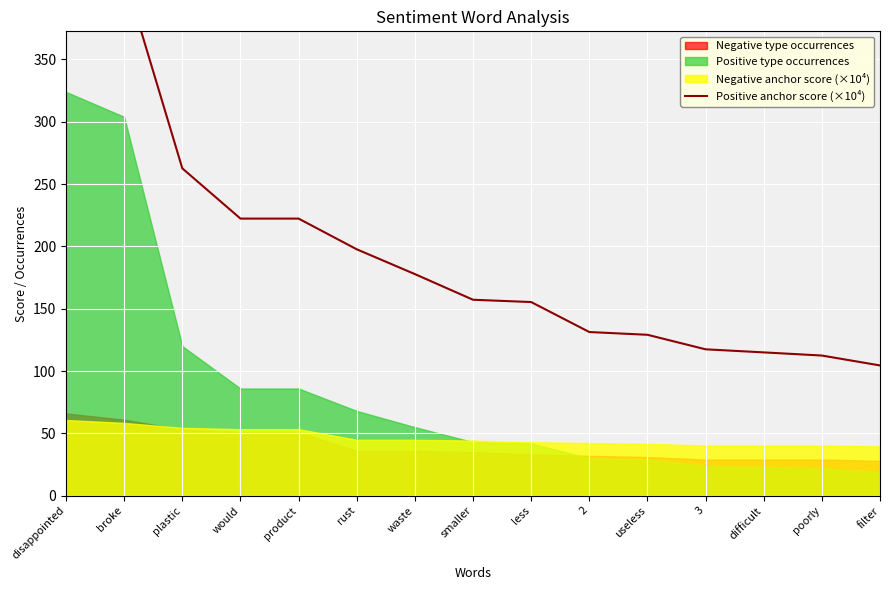

What value does the data have at product?

222.3